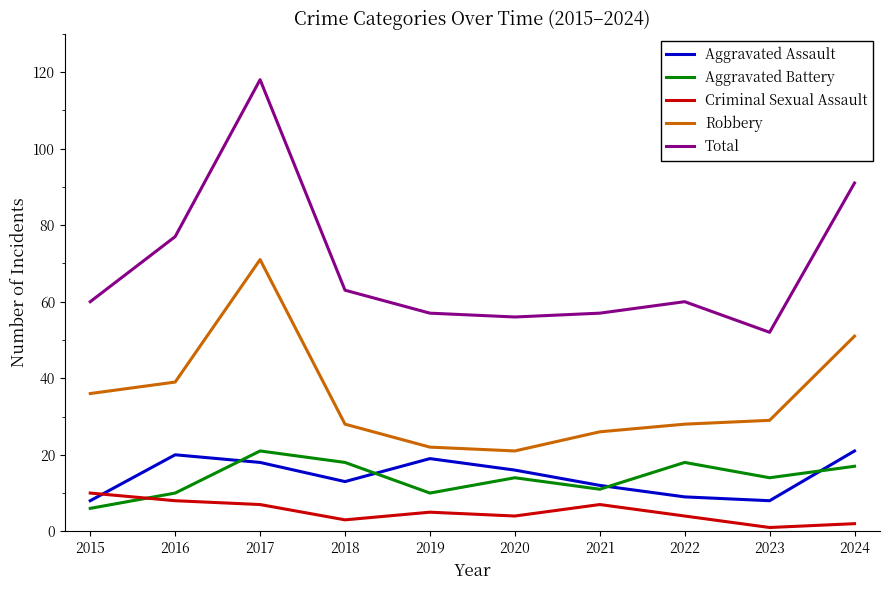

Where do Aggravated Assault and Aggravated Battery first cross each other?

2016 and 2017